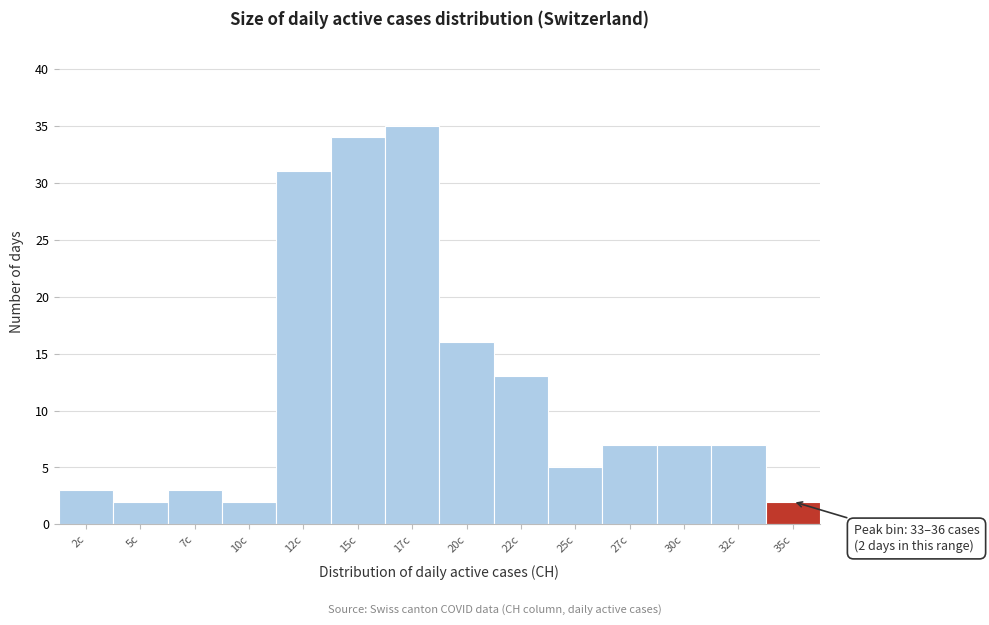

Which range on the x-axis has the tallest bar?

16.0 to 18.5